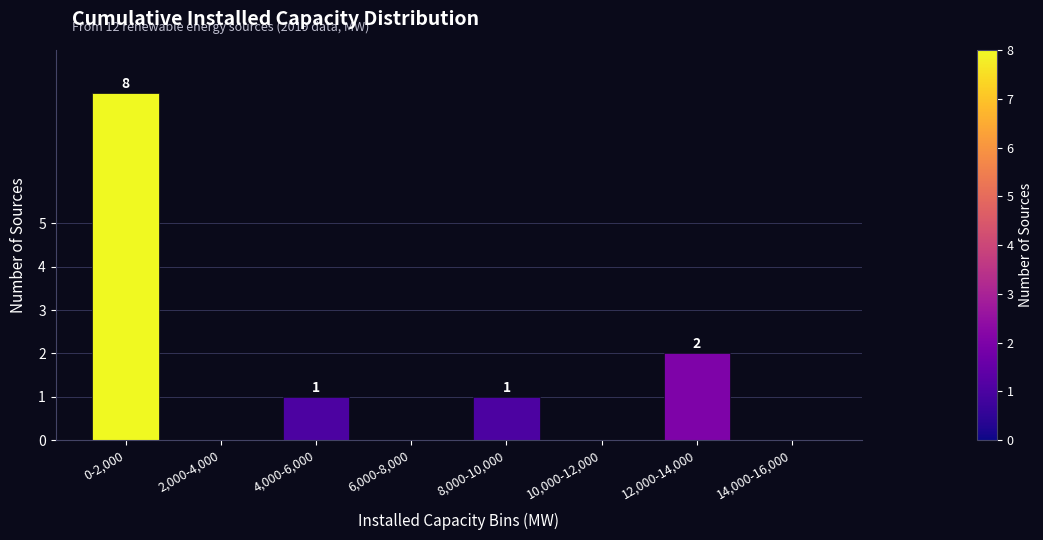

Where does the data first go above 1?

0-2,000